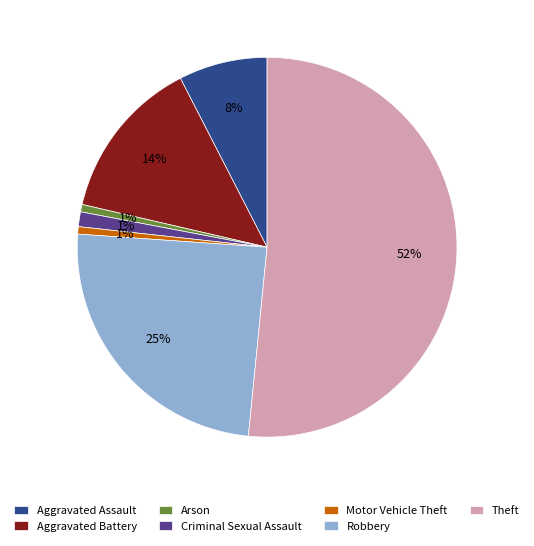

Count the number of slices in the pie.

7